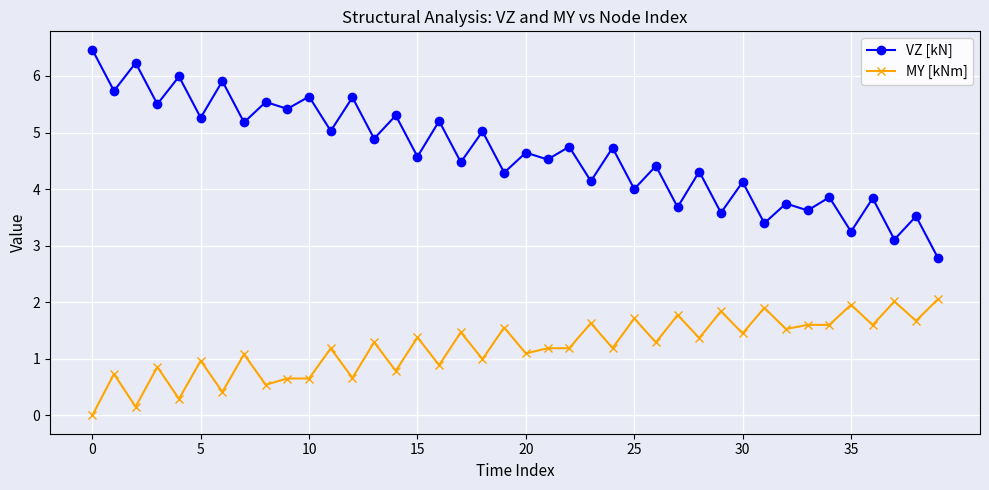

What are all the series names shown in the legend?

VZ [kN], MY [kNm]